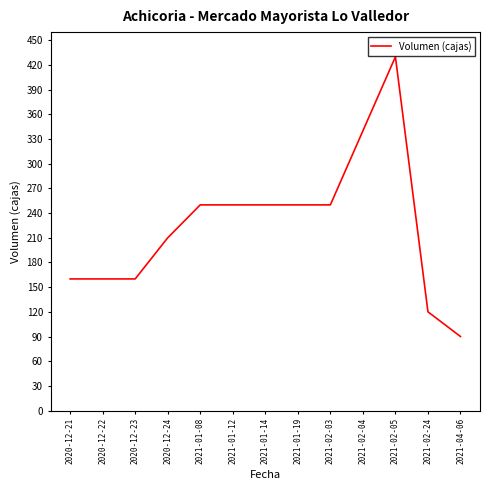

What is the change in value from 2020-12-24 to 2021-04-06?

-120